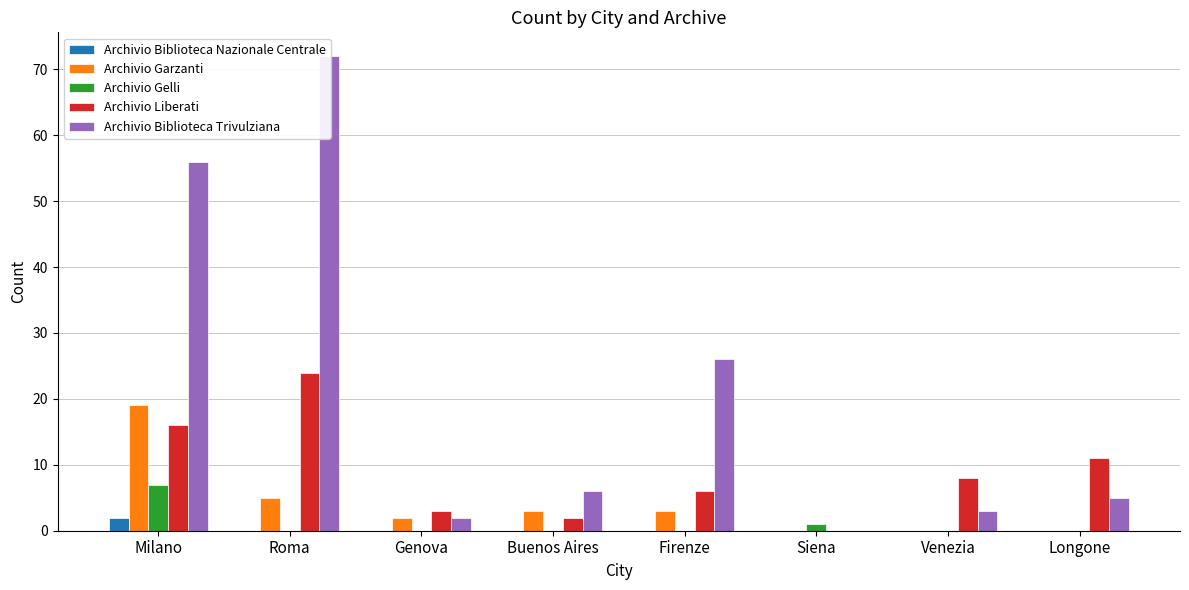

Count the Archivio Garzanti values in the range 0 to 5.

7